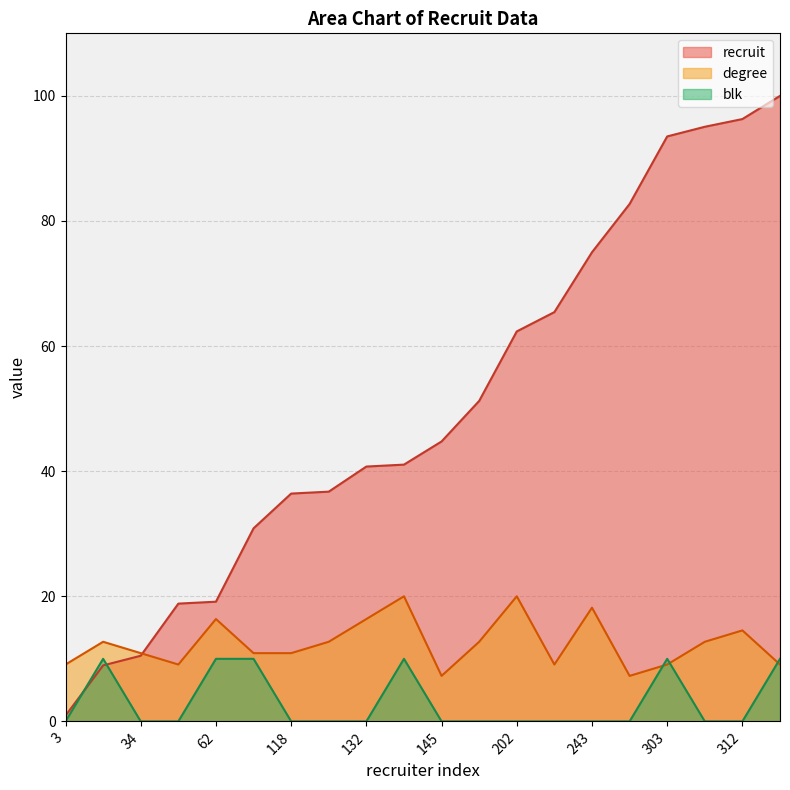

Is it true that blk equals 6.5 at 133?

False